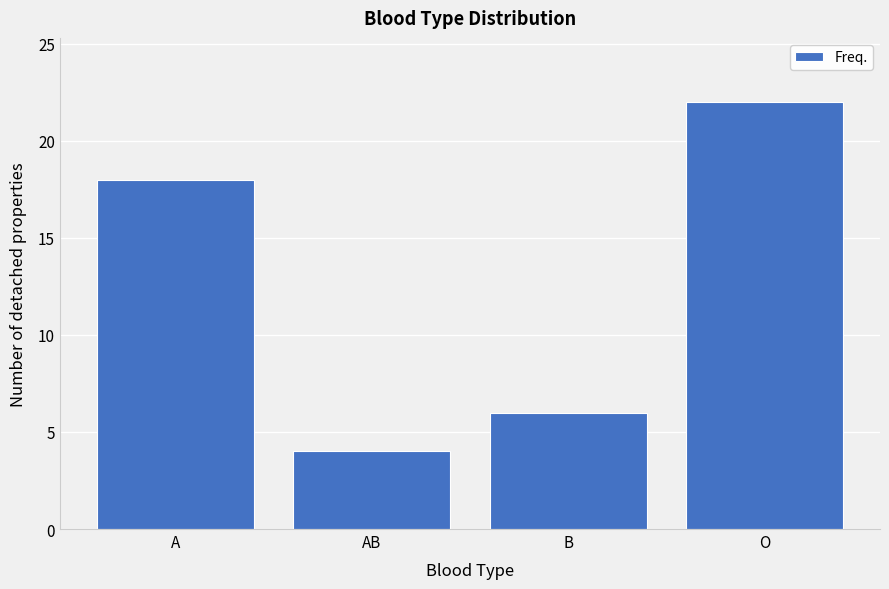

Reading right to left, list all the values displayed in this chart.

22	6	4	18